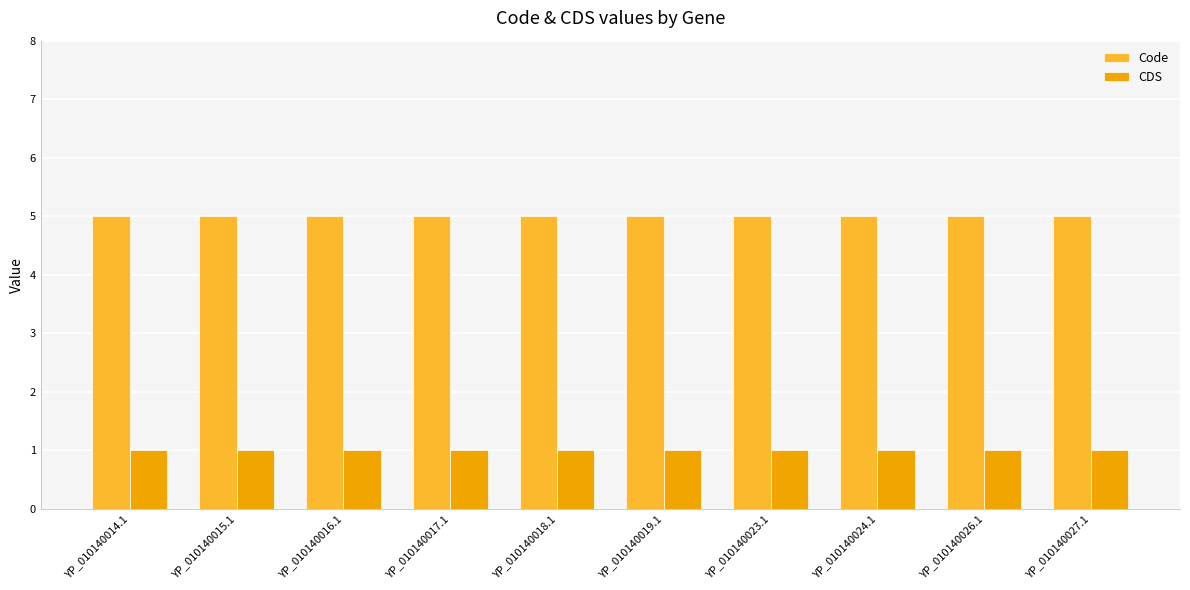

Reading left to right, what are all the values shown in this chart?

Code: 5	5	5	5	5	5	5	5	5	5
CDS: 1	1	1	1	1	1	1	1	1	1